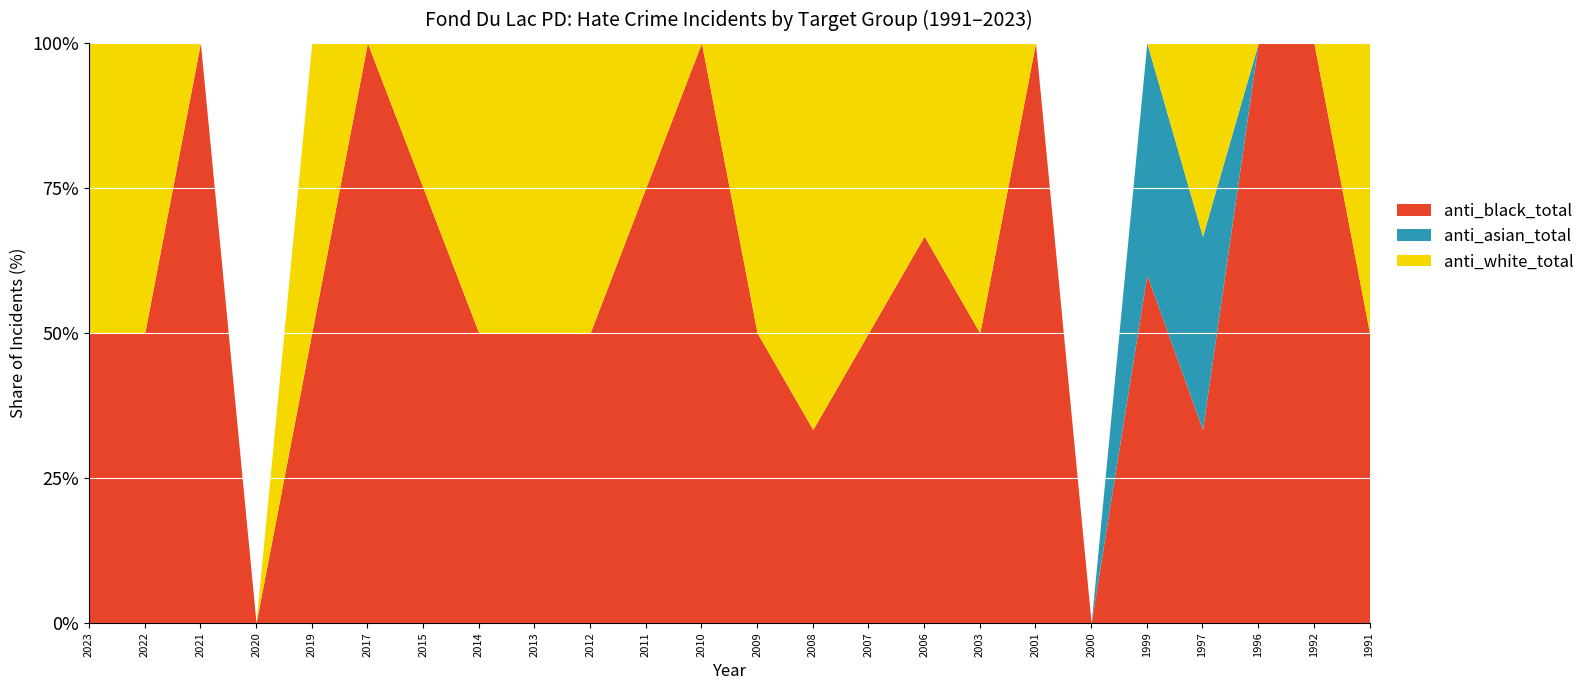

The value of anti_asian_total at 2000 is 0. True or false?

True